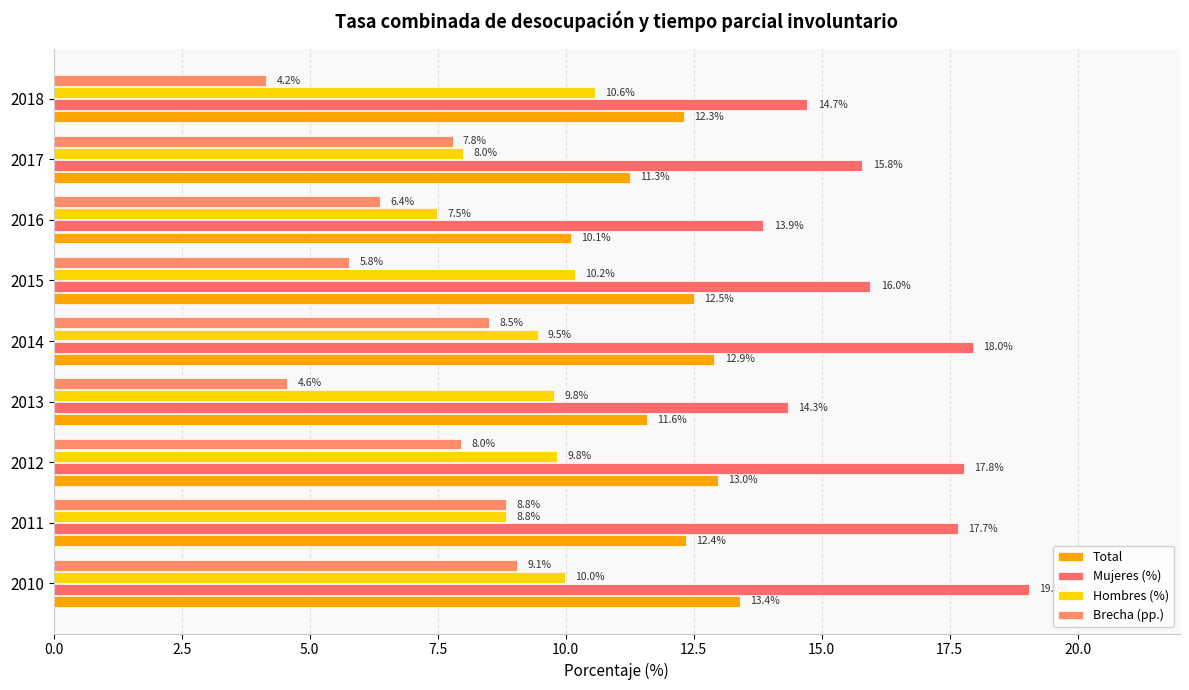

Rank the categories by Total value from highest to lowest.

2010, 2012, 2014, 2015, 2011, 2018, 2013, 2017, 2016